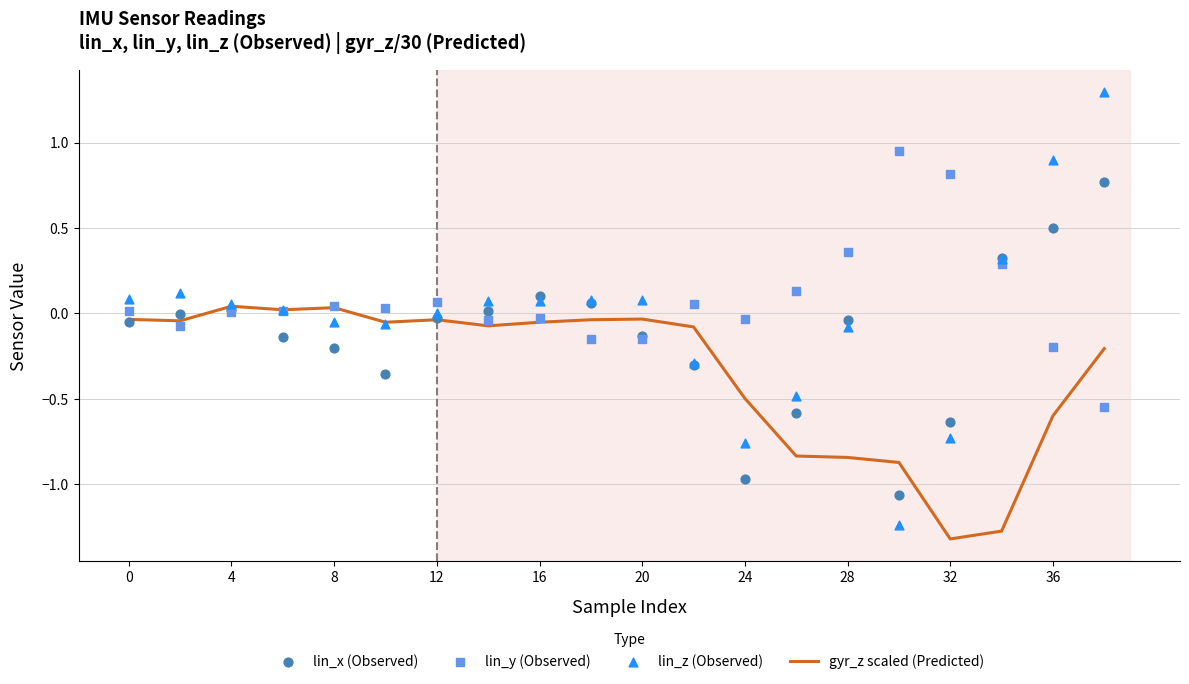

The gyr_z scaled (Predicted) series shows -0.8 at 32. True or false?

False